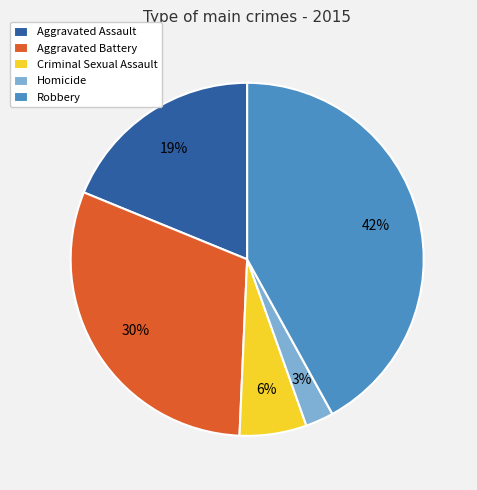

To the nearest percent, what is the combined percentage of Robbery and Homicide?

45%